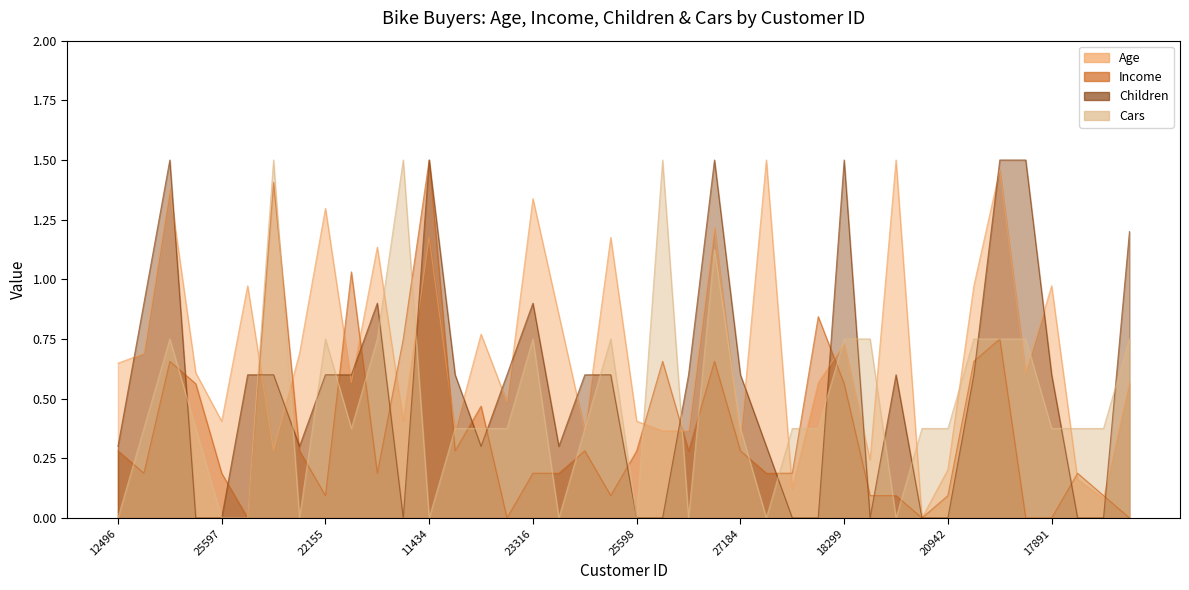

How many data points in Age are above 0?

39